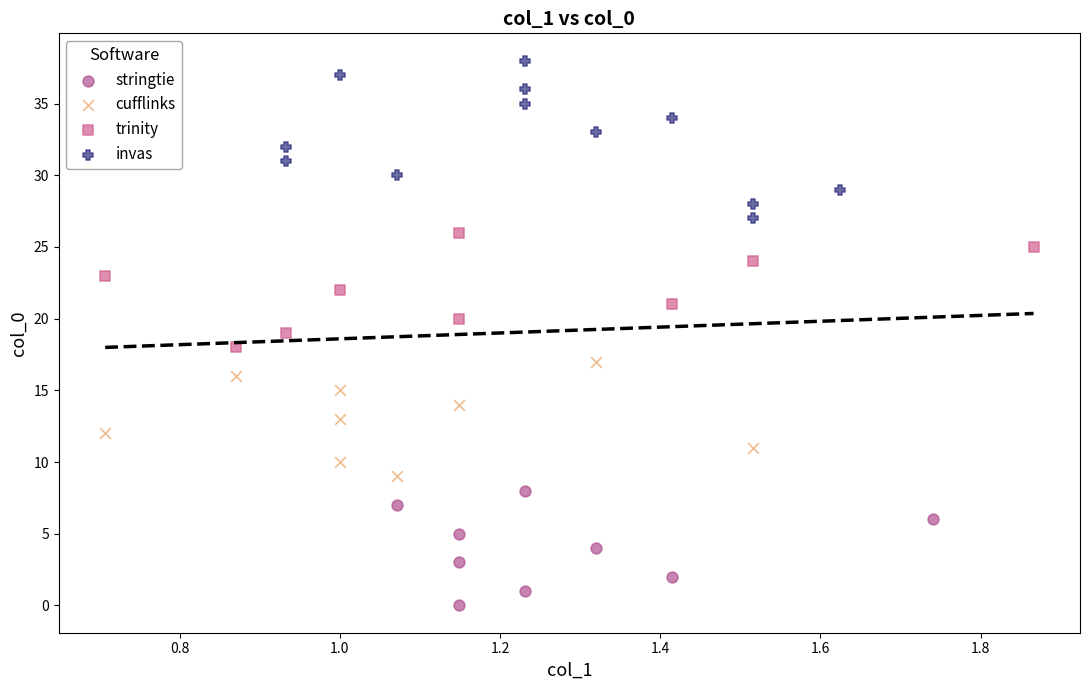

Which series contains the highest Y value?

invas